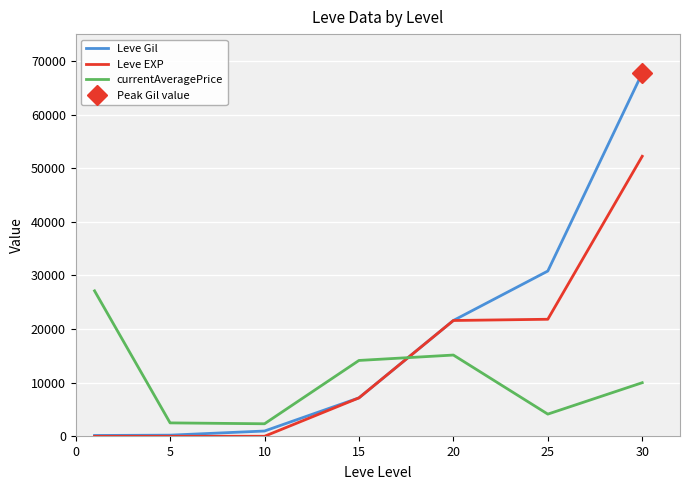

Rank the series at 15 from lowest to highest value.

Leve Gil, Leve EXP, currentAveragePrice